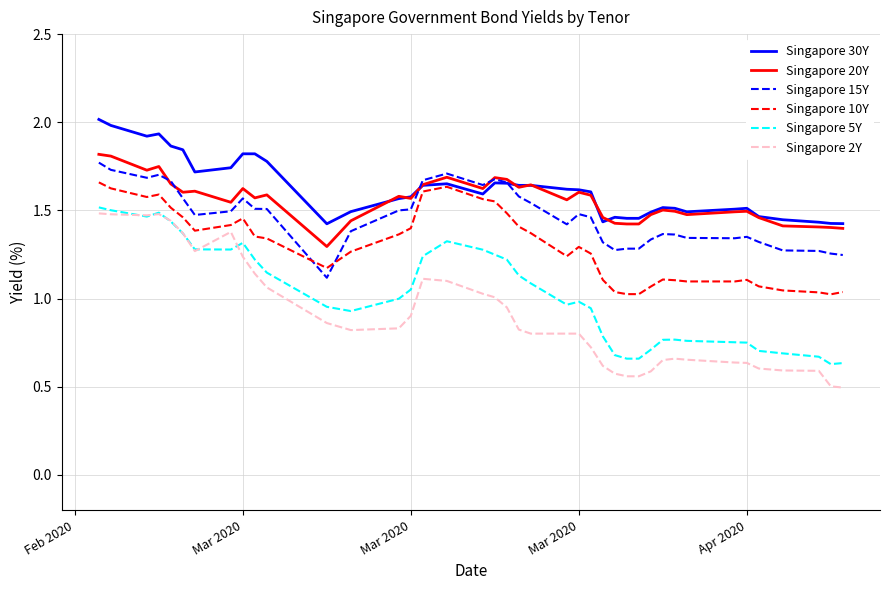

What is the minimum value shown in the chart?

0.5